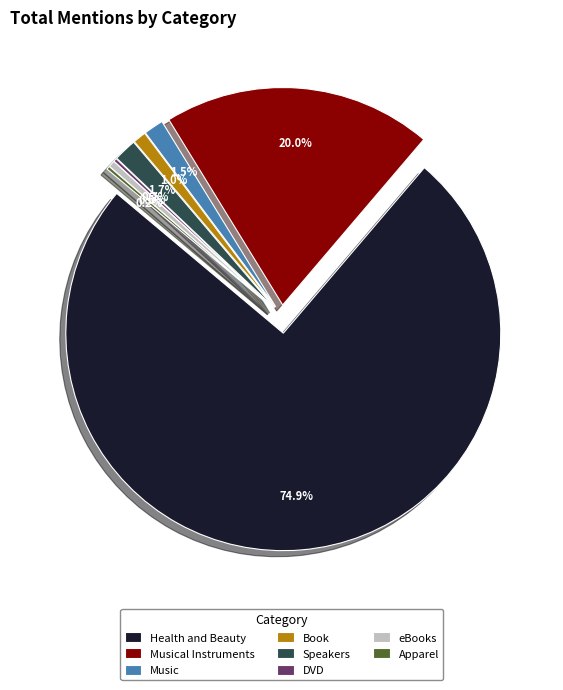

How many slices are in this pie chart?

8